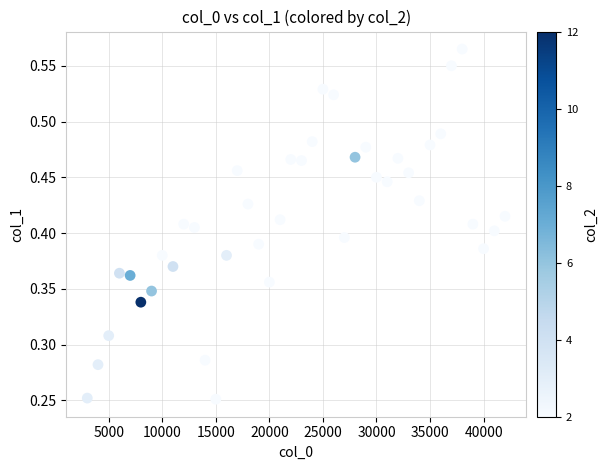

What is the range of X values (max minus min)?

39000.0